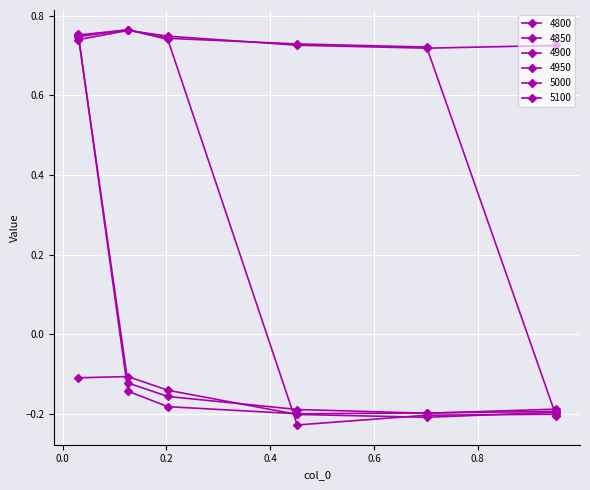

How many lines are shown in the chart?

6